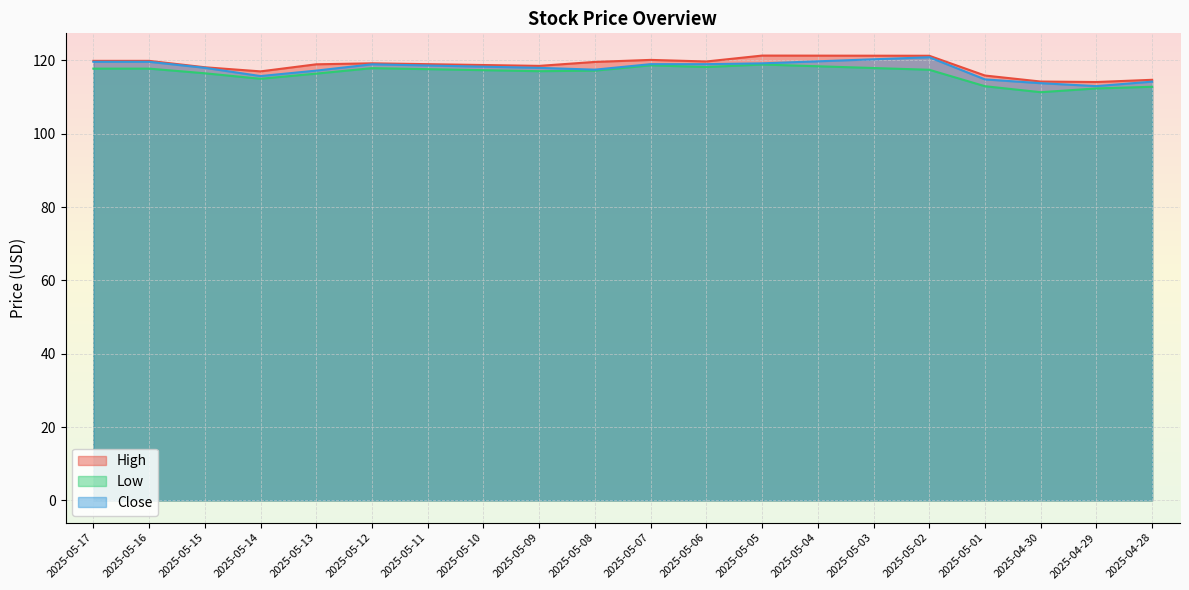

How many data points does each series have?

20